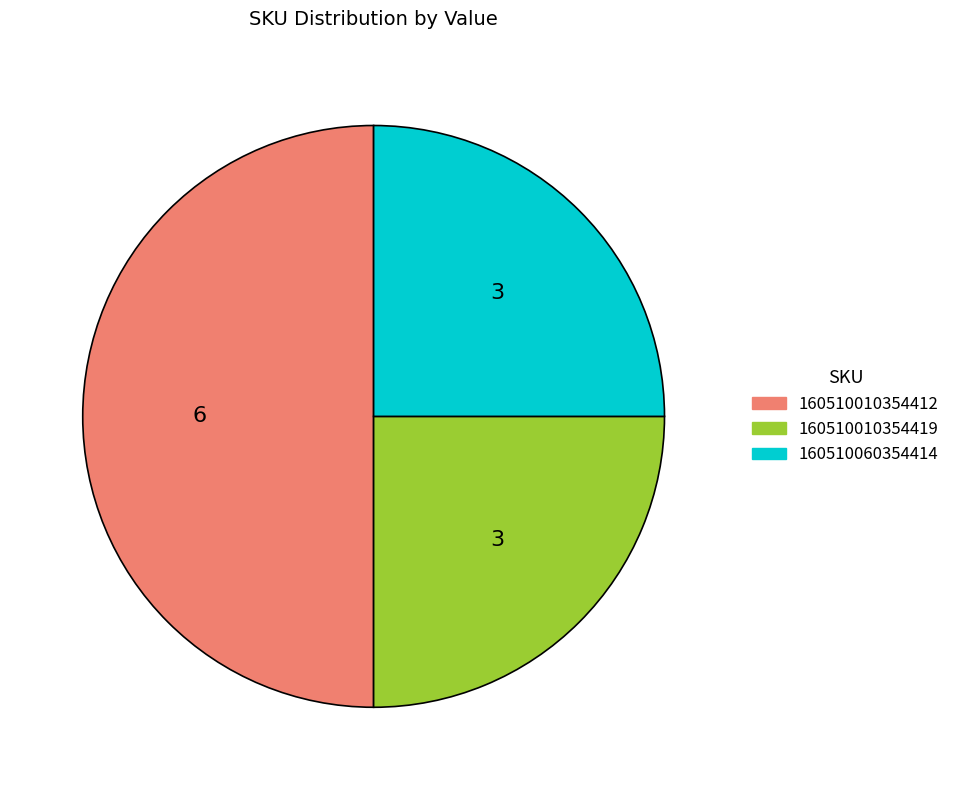

Between 160510010354412 and 160510010354419, which is larger?

160510010354412